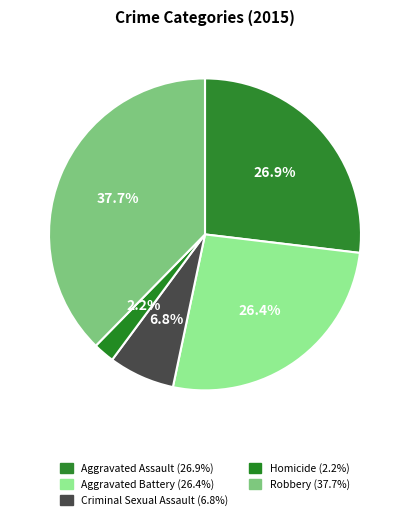

The Aggravated Battery slice represents 26% of the pie. True or false?

True